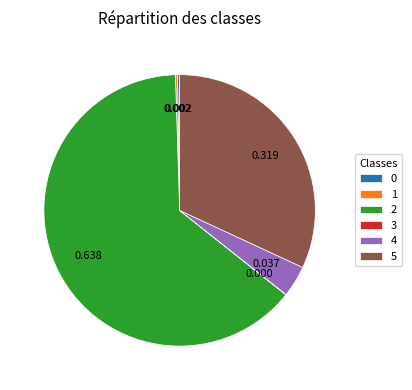

Is there a majority slice in this chart?

Yes